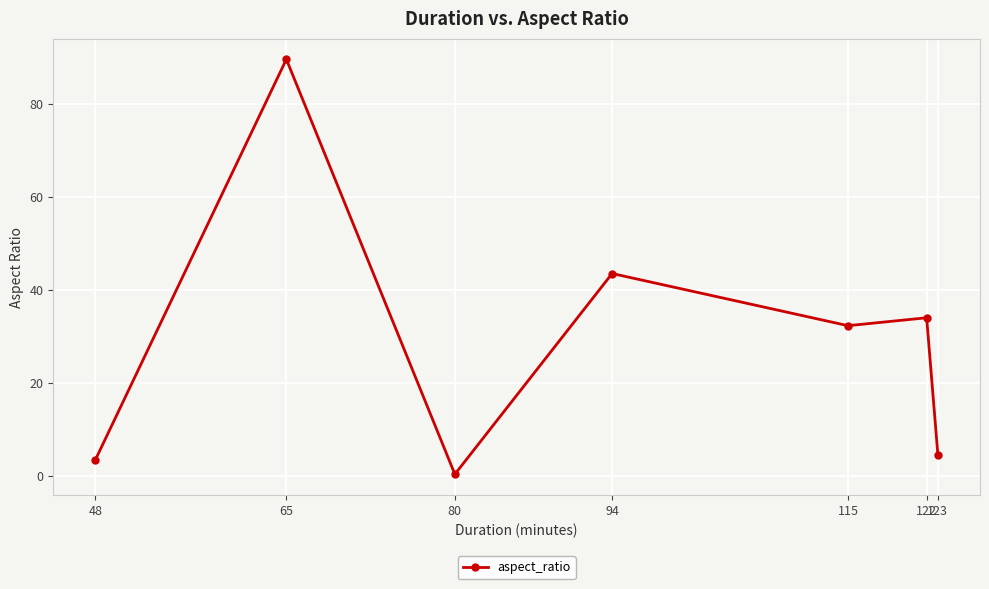

Does the chart have visible grid lines?

Yes